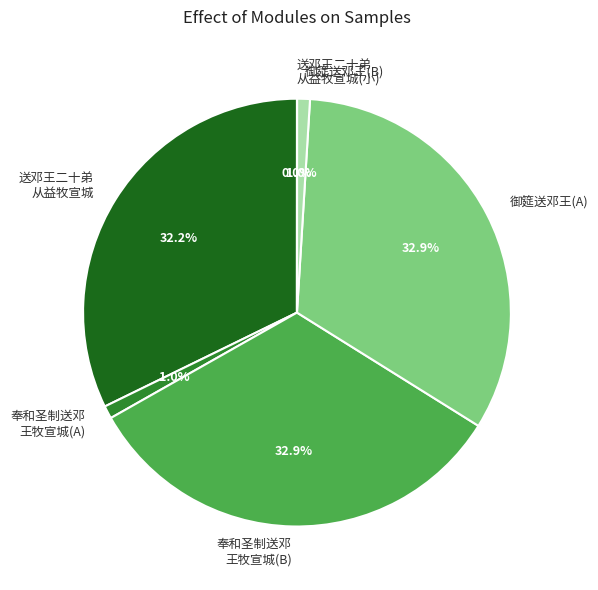

Which has a higher value, 奉和圣制送邓 王牧宣城(B) or 送邓王二十弟 从益牧宣城?

奉和圣制送邓 王牧宣城(B)